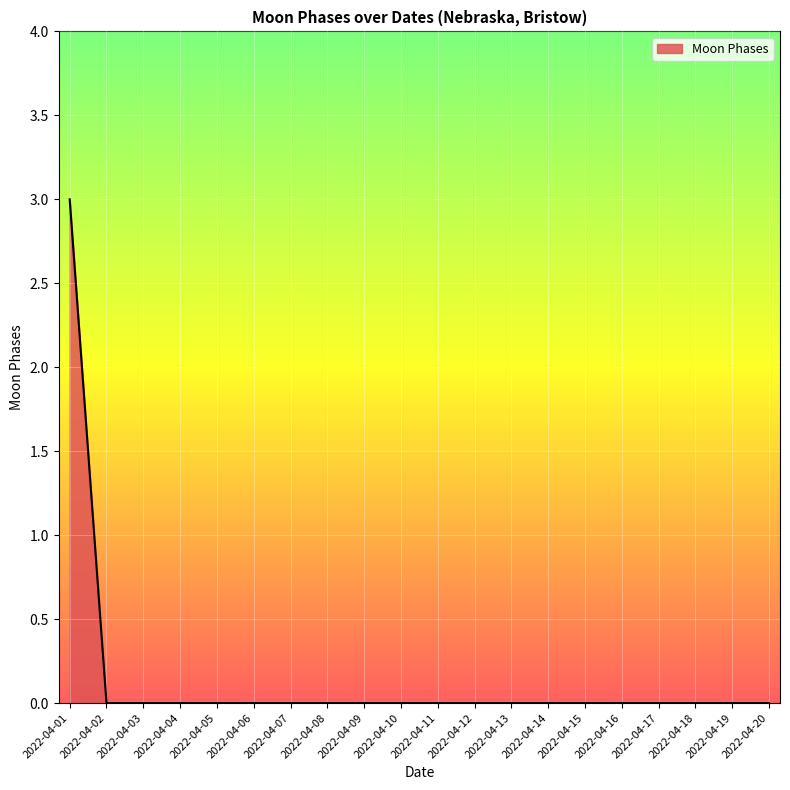

Which category has the highest value across all series?

2022-04-01